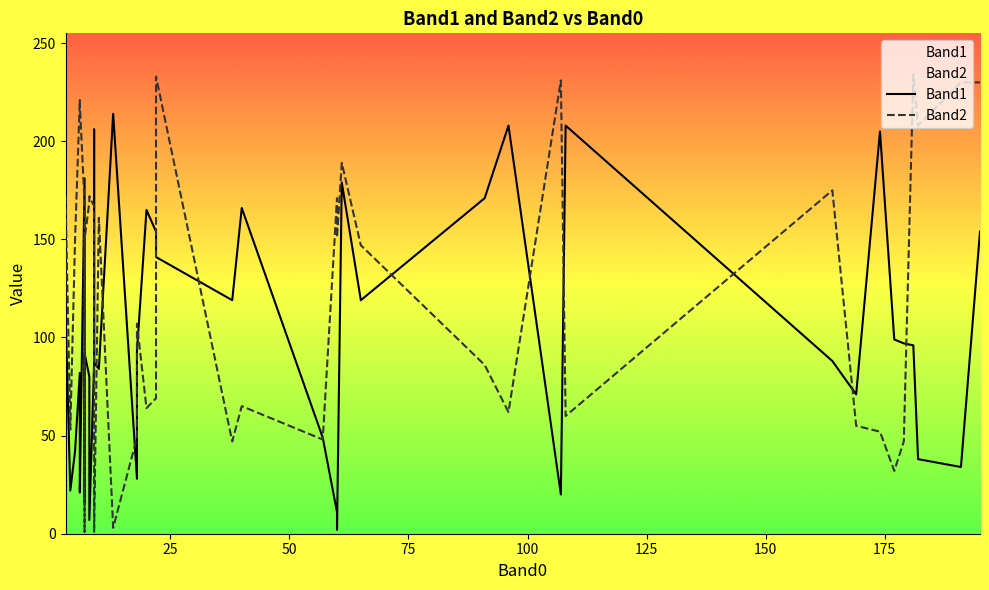

True or false: Band2 and Band1 cross at least once.

True